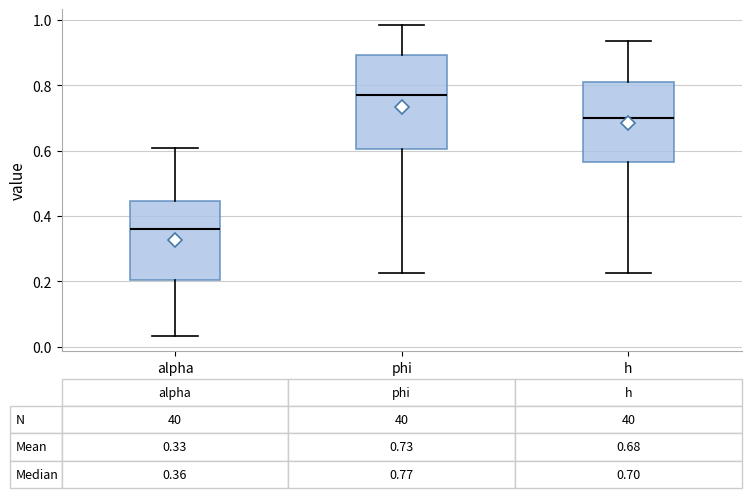

Which box's median line is the lowest?

alpha